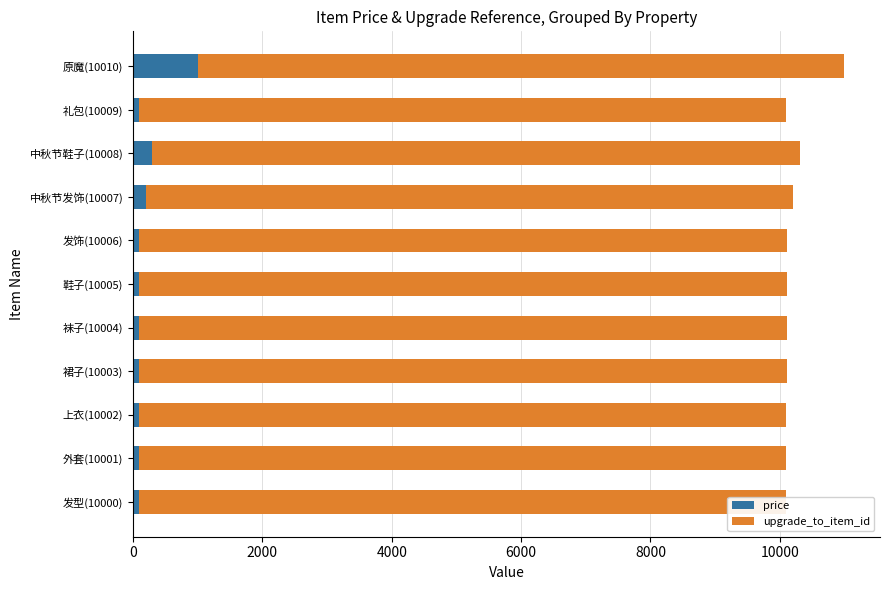

At which label does price reach its peak?

原魔(10010)